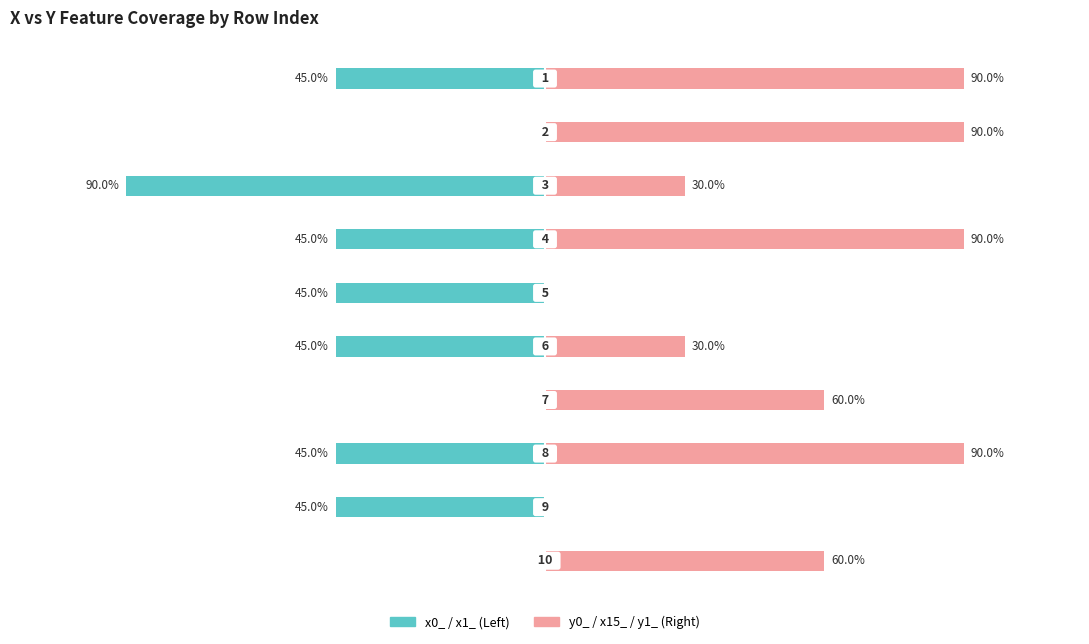

List the series in order of their overall mean, lowest first.

x0_ / x1_ (left), y0_ / x15_ / y1_ (right)